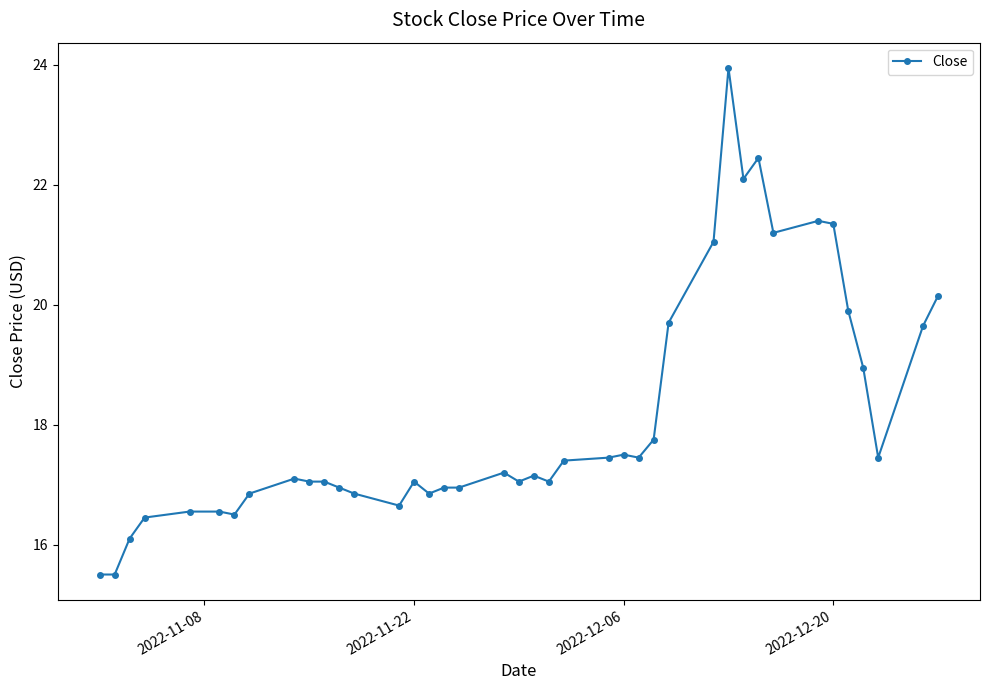

What is the smallest value displayed?

15.5